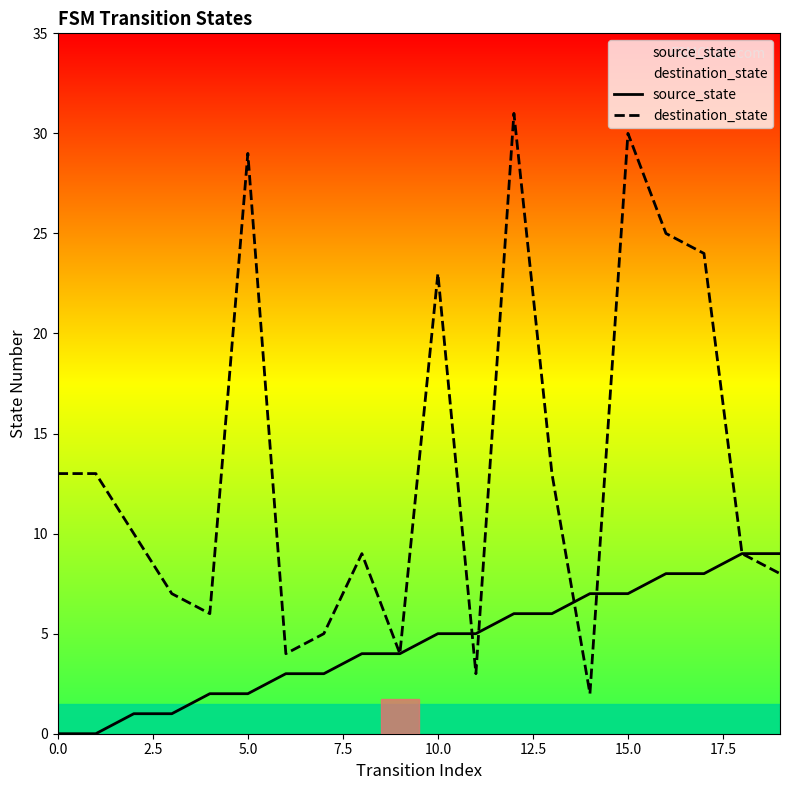

True or false: source_state has a value of 4 at 9.

True